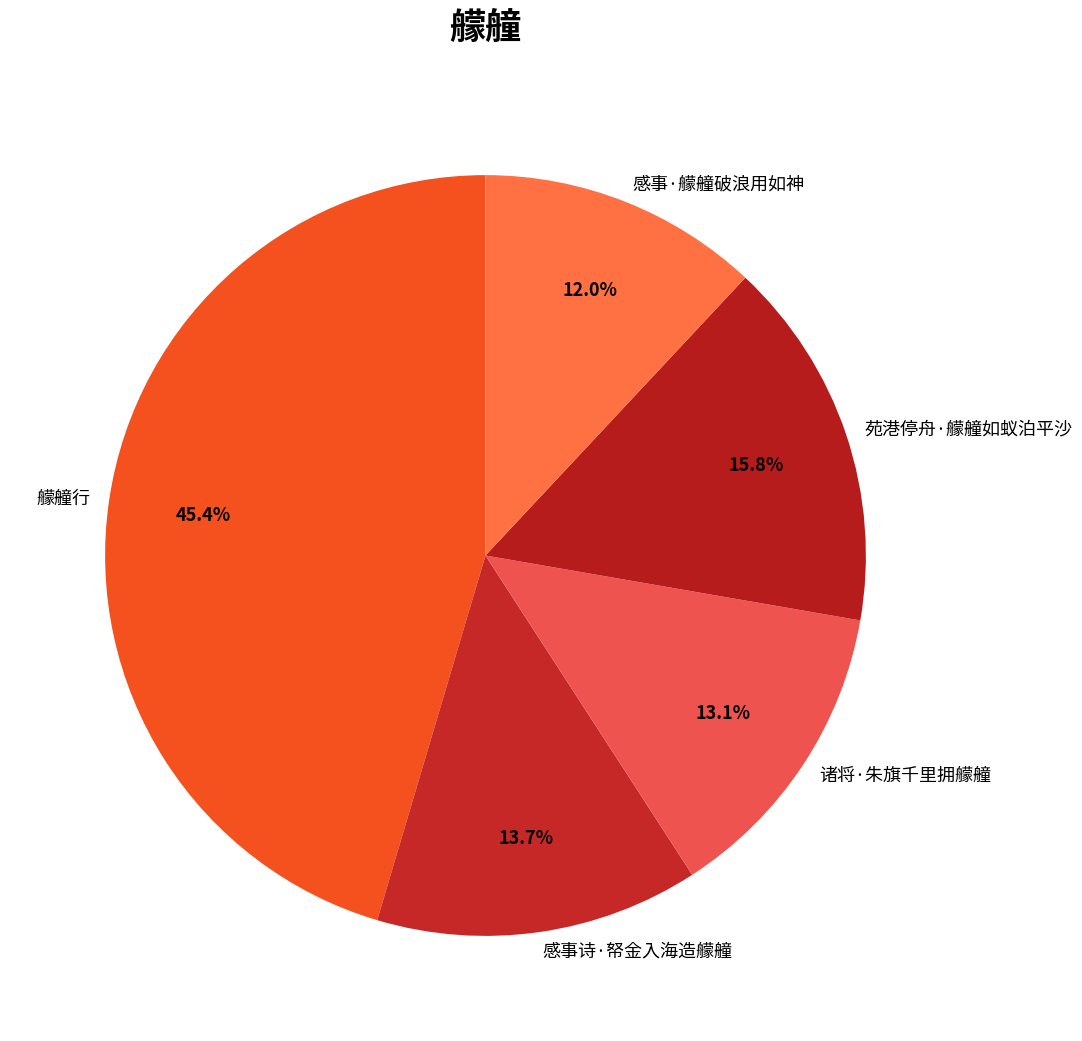

Which slice is the largest?

艨艟行